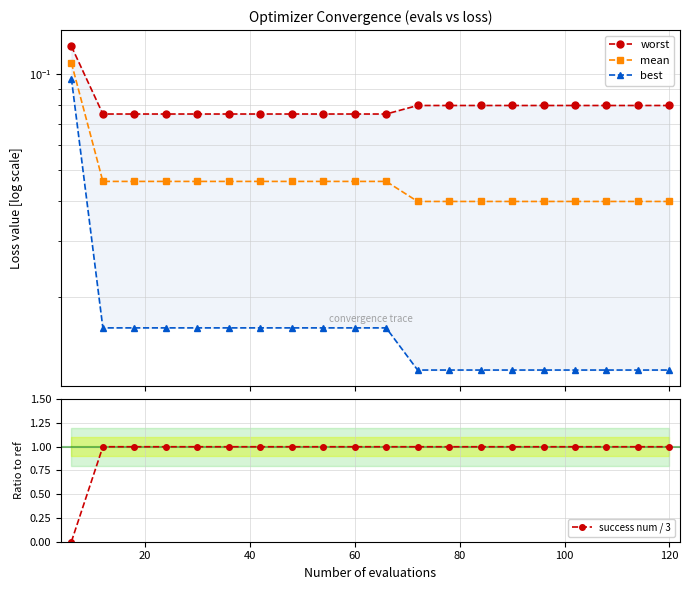

True or false: success num / 3 has more than 1 interior local peaks.

False